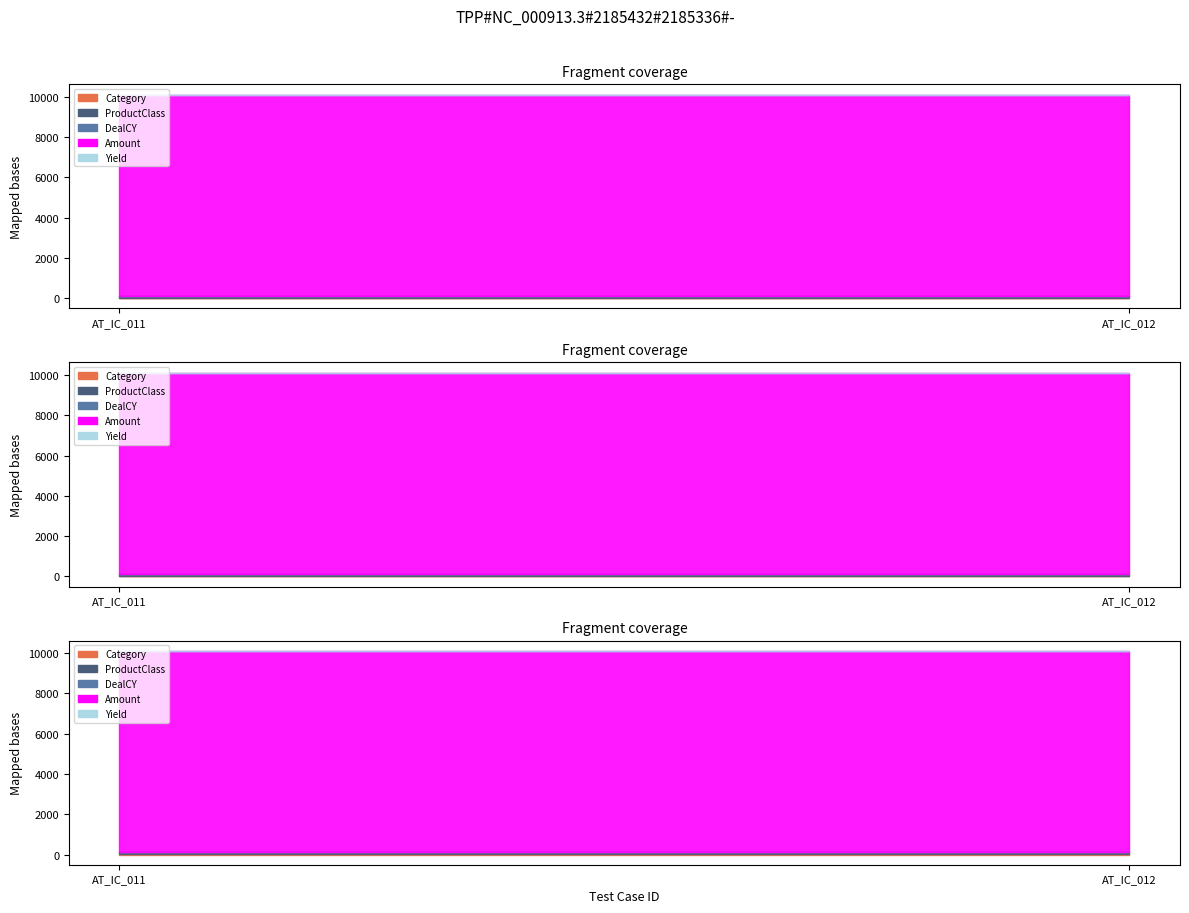

At which label is Amount closest to 10000?

AT_IC_011